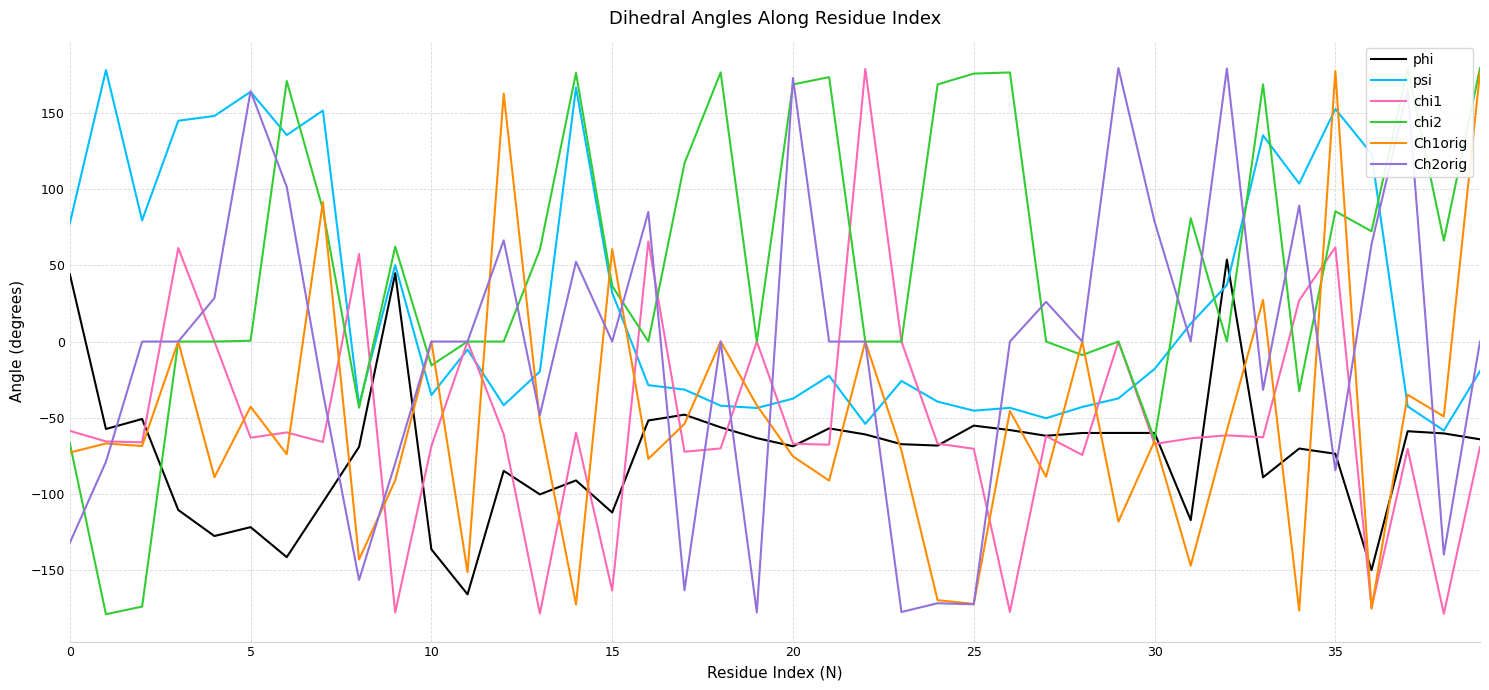

Which series has the largest total across all categories?

chi2